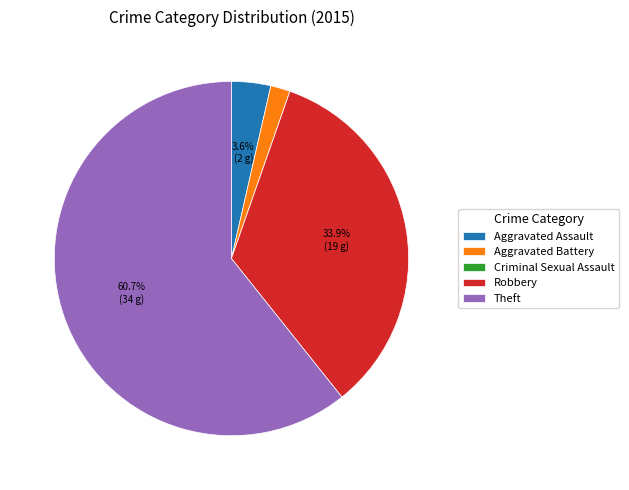

Which slice represents more than half of the pie?

Theft